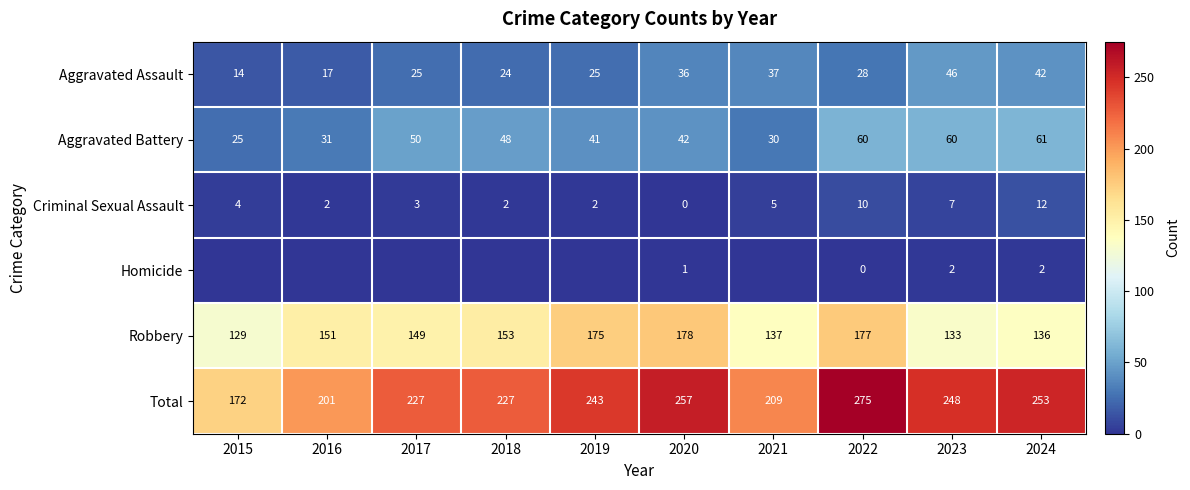

How many categories are shown in the chart?

10